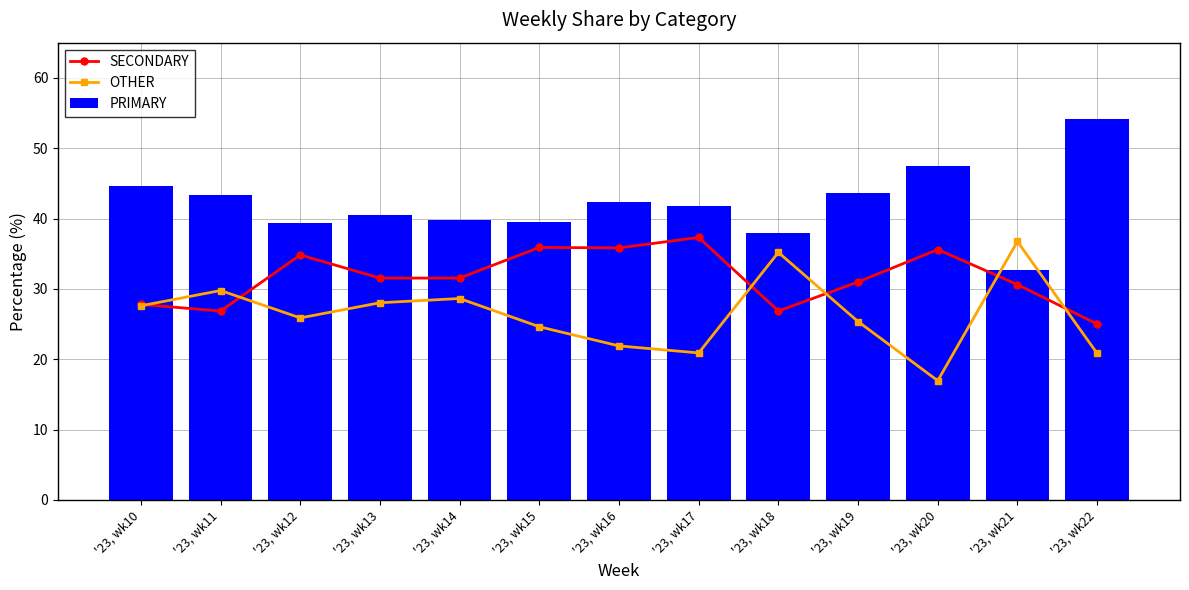

Reading left to right, list all the values displayed in this chart.

SECONDARY: '23, wk10=27.8	'23, wk11=26.8	'23, wk12=34.8	'23, wk13=31.5	'23, wk14=31.5	'23, wk15=35.9	'23, wk16=35.8	'23, wk17=37.3	'23, wk18=26.9	'23, wk19=31.0	'23, wk20=35.6	'23, wk21=30.6	'23, wk22=25.0
OTHER: '23, wk10=27.6	'23, wk11=29.8	'23, wk12=25.9	'23, wk13=28.0	'23, wk14=28.6	'23, wk15=24.6	'23, wk16=21.9	'23, wk17=20.9	'23, wk18=35.2	'23, wk19=25.4	'23, wk20=16.9	'23, wk21=36.7	'23, wk22=20.8
PRIMARY: '23, wk10=44.6	'23, wk11=43.4	'23, wk12=39.3	'23, wk13=40.4	'23, wk14=39.8	'23, wk15=39.5	'23, wk16=42.3	'23, wk17=41.8	'23, wk18=38.0	'23, wk19=43.7	'23, wk20=47.5	'23, wk21=32.7	'23, wk22=54.2